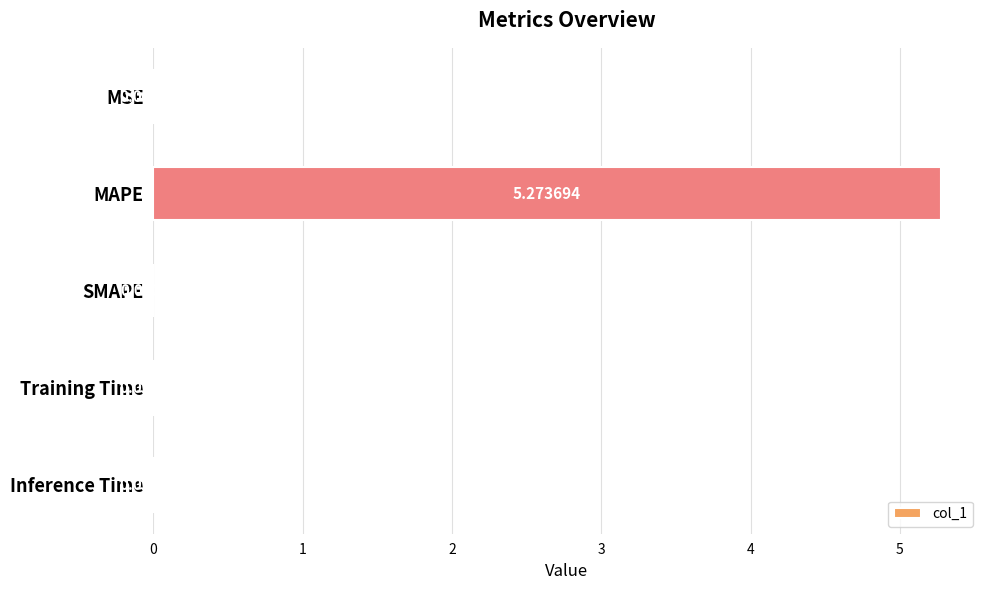

What is the average value?

1.1